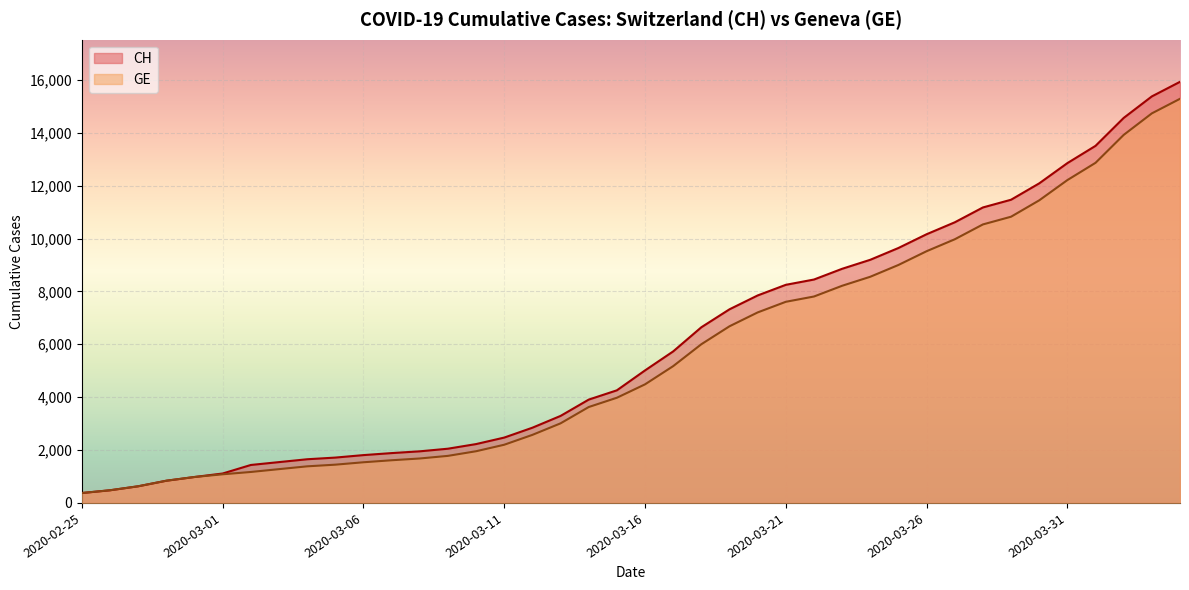

What are all the series names shown in the legend?

CH, GE